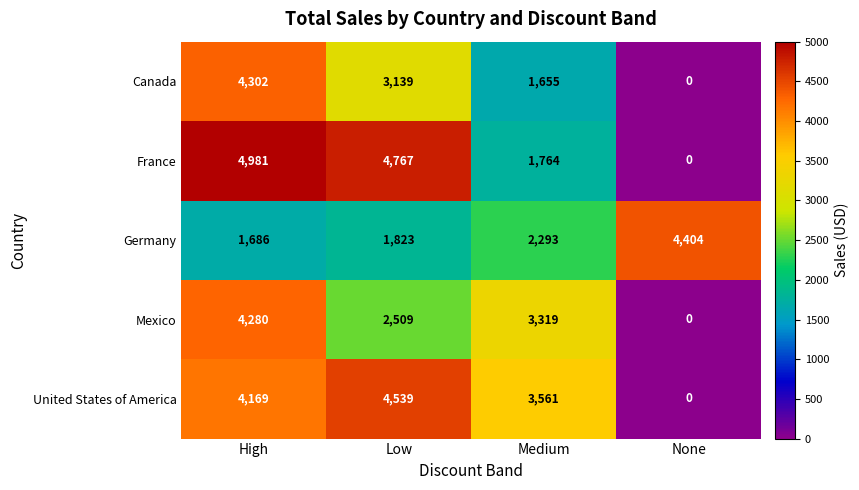

Which series has the largest total across all categories?

United States of America